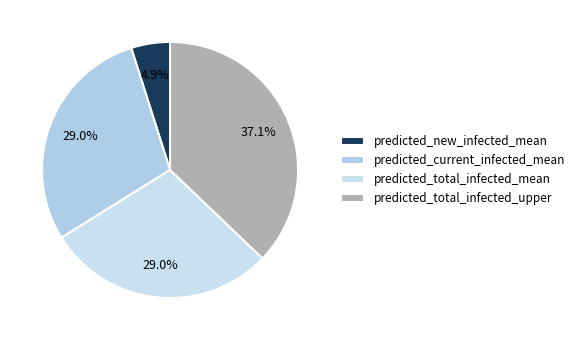

Which slice is the smallest?

predicted_new_infected_mean